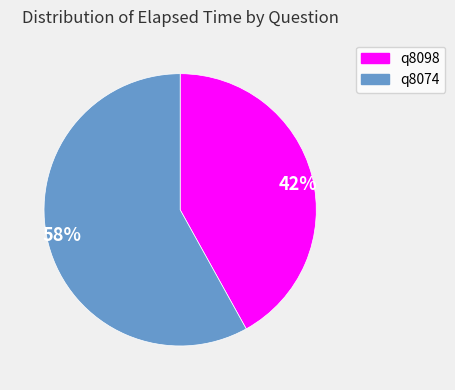

Is the sum of 58% and 42% greater than half?

Yes